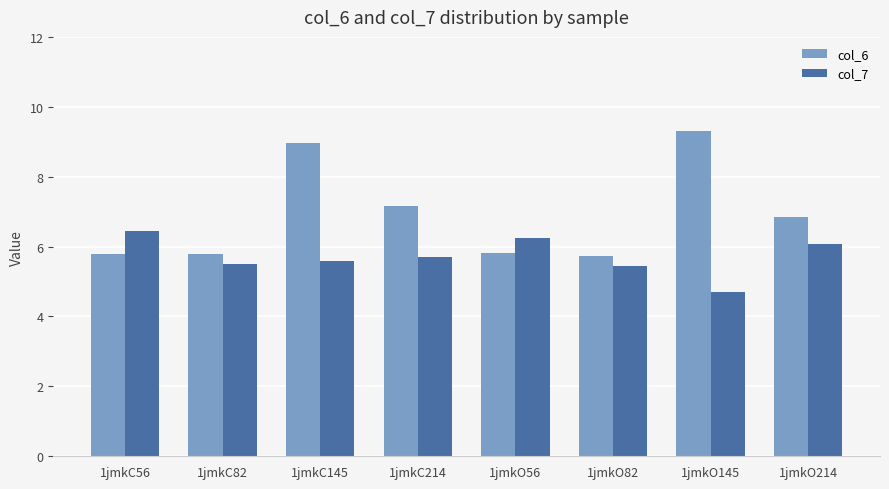

How many col_6 values are between 5 and 8?

6